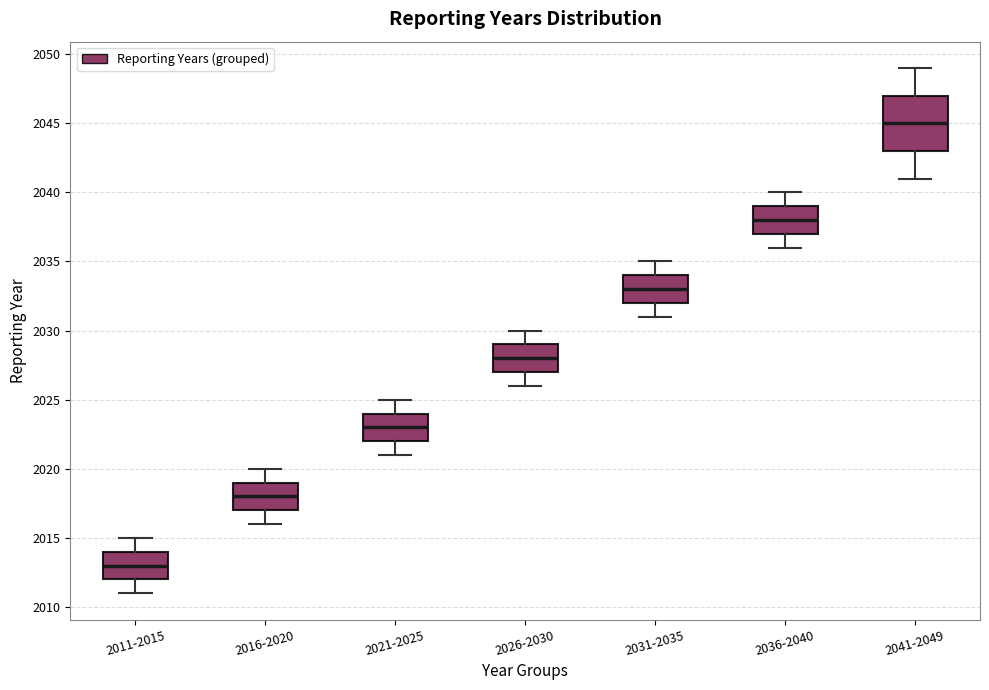

Which box is the tallest, from its lower edge to its upper edge?

2041-2049